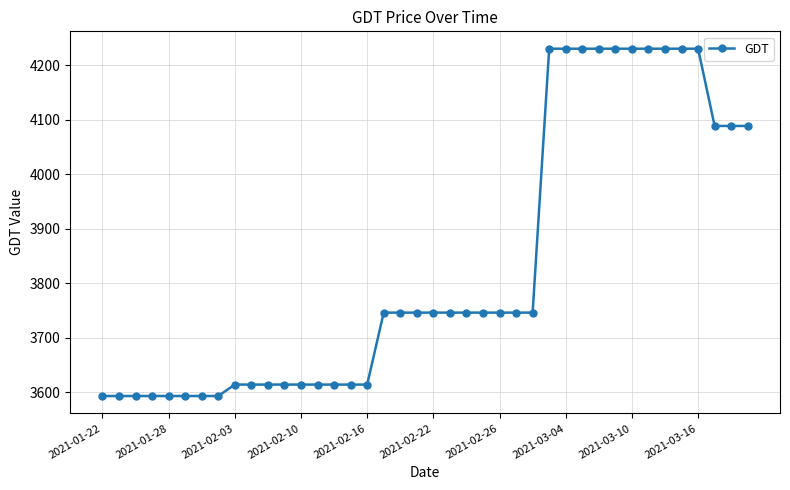

What is the difference between the maximum and minimum values?

637.9